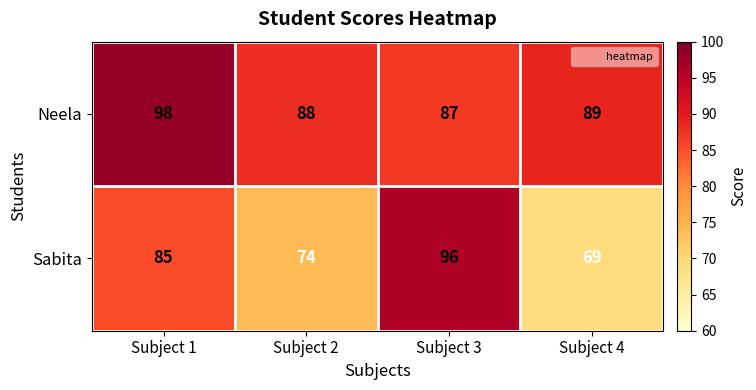

Which series has the widest spread of values?

Sabita